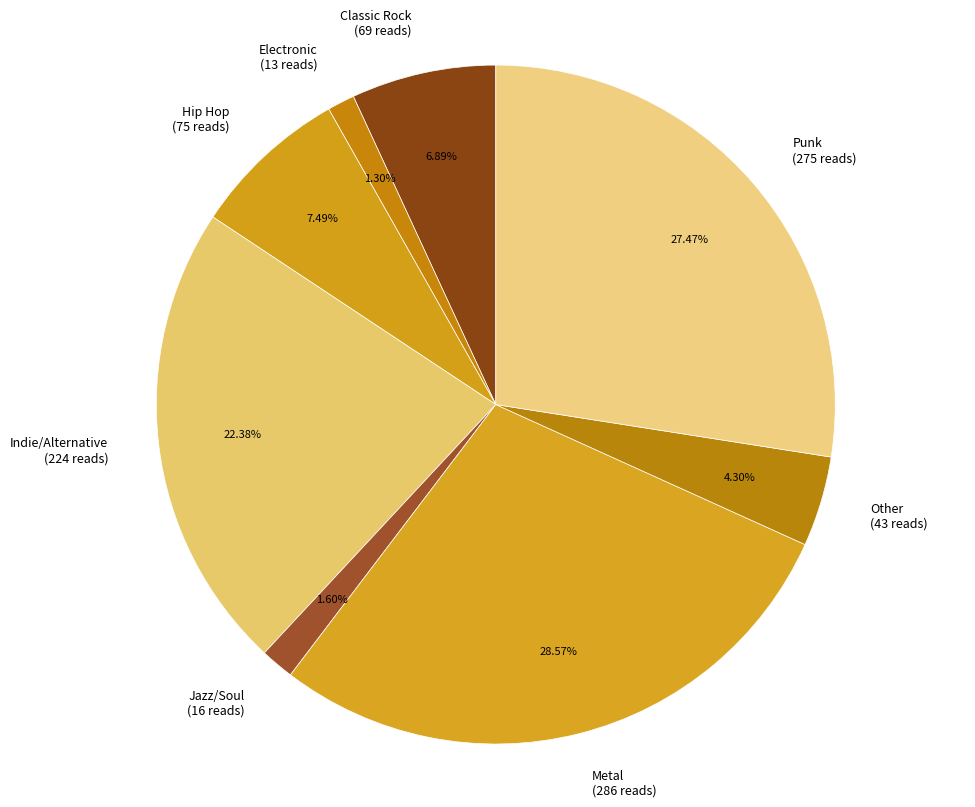

Between Indie/Alternative and Punk, which is larger?

Punk